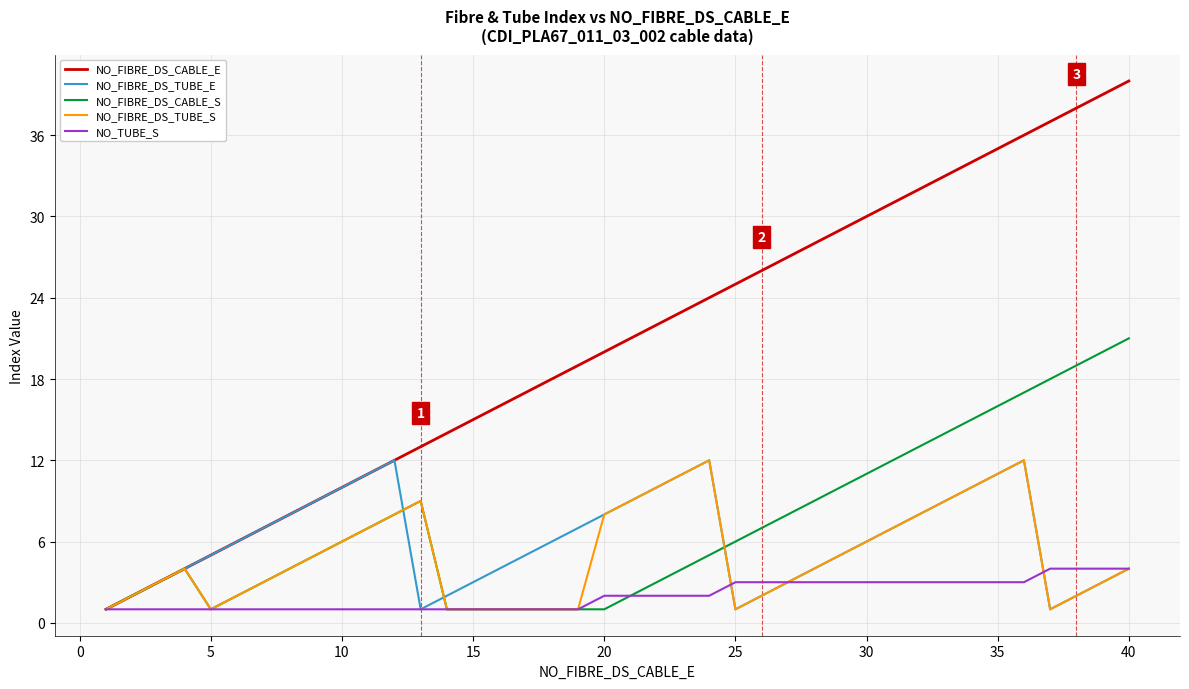

Which series has the largest total across all categories?

NO_FIBRE_DS_CABLE_E